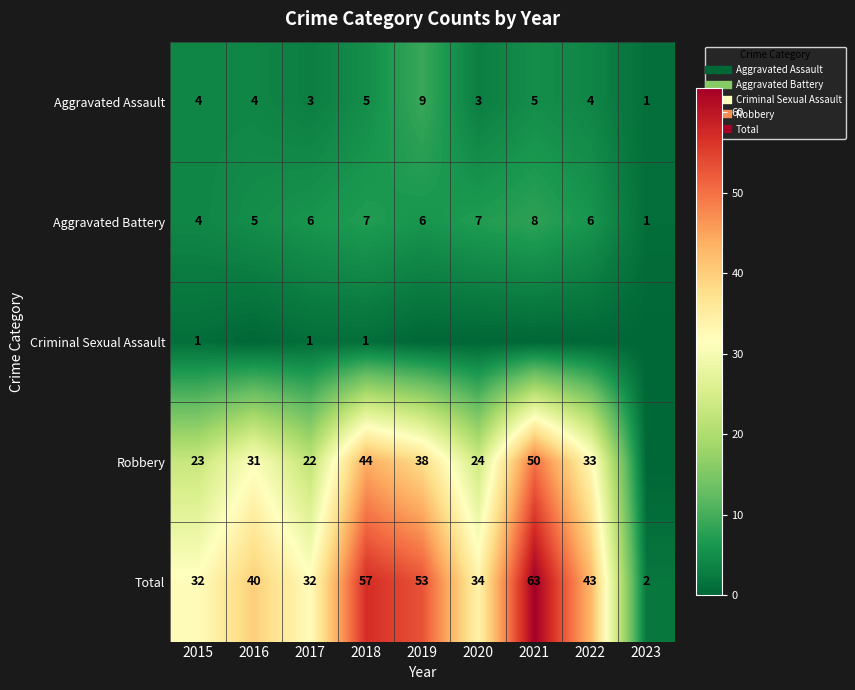

At which category does the chart reach its minimum across all series?

2016